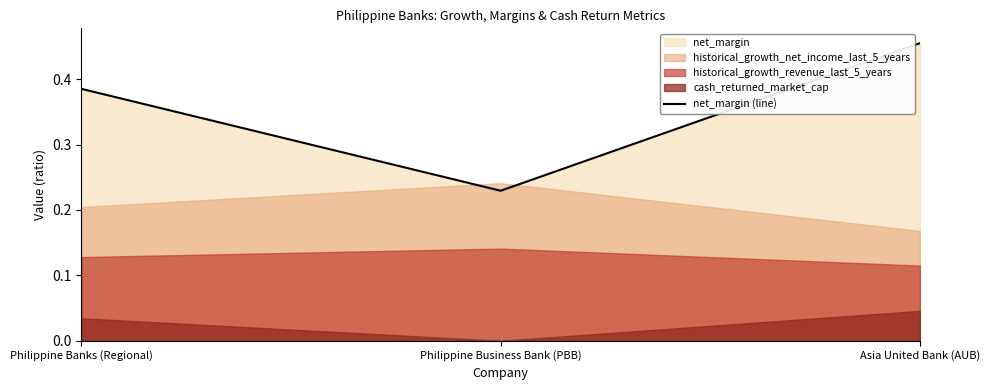

Rank the categories by value from highest to lowest.

Asia United Bank (AUB), Philippine Banks (Regional), Philippine Business Bank (PBB)